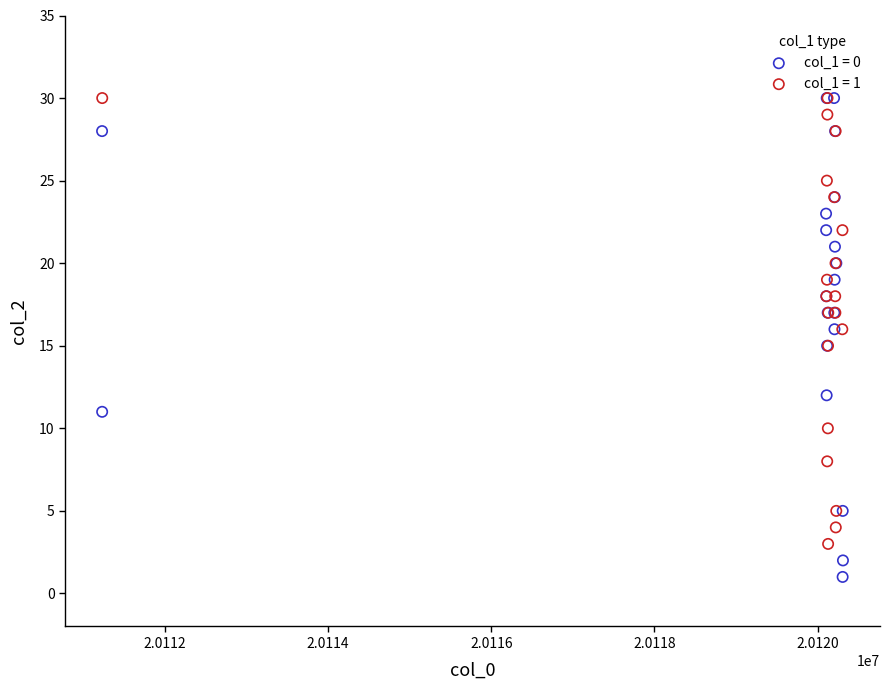

Which series has the largest Y range (max minus min)?

col_1 = 0